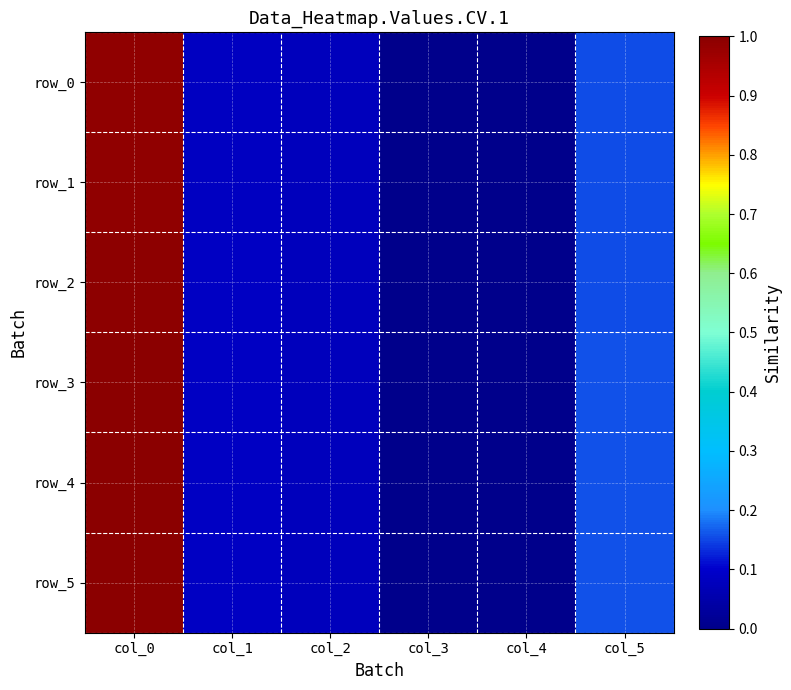

Rank the series by their maximum value, from highest to lowest.

row_5, row_4, row_3, row_2, row_1, row_0